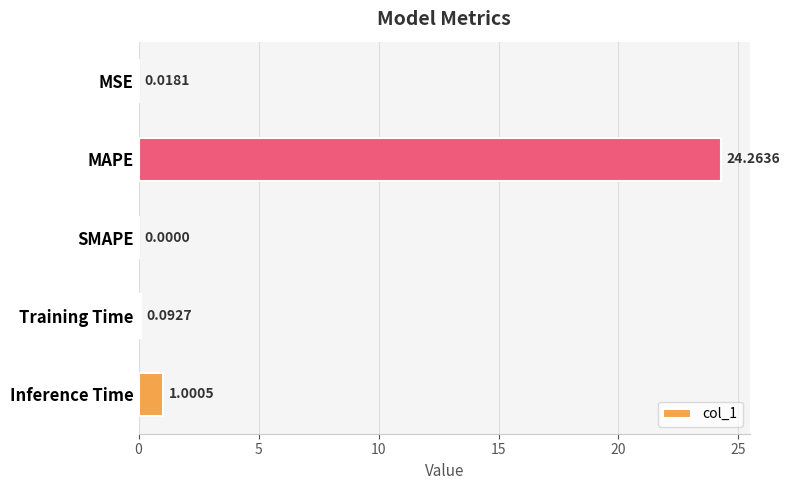

Which has a higher value, MSE or SMAPE?

MSE